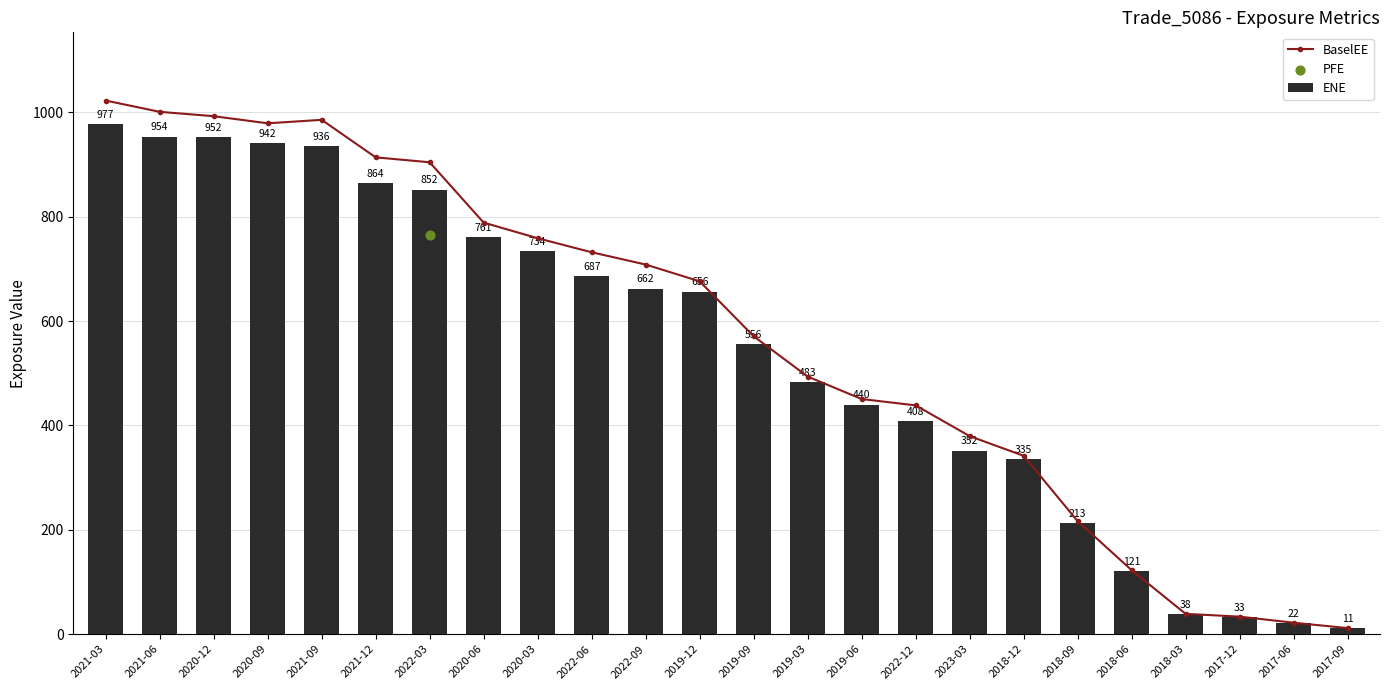

Where is the first local maximum for BaselEE?

2021-09